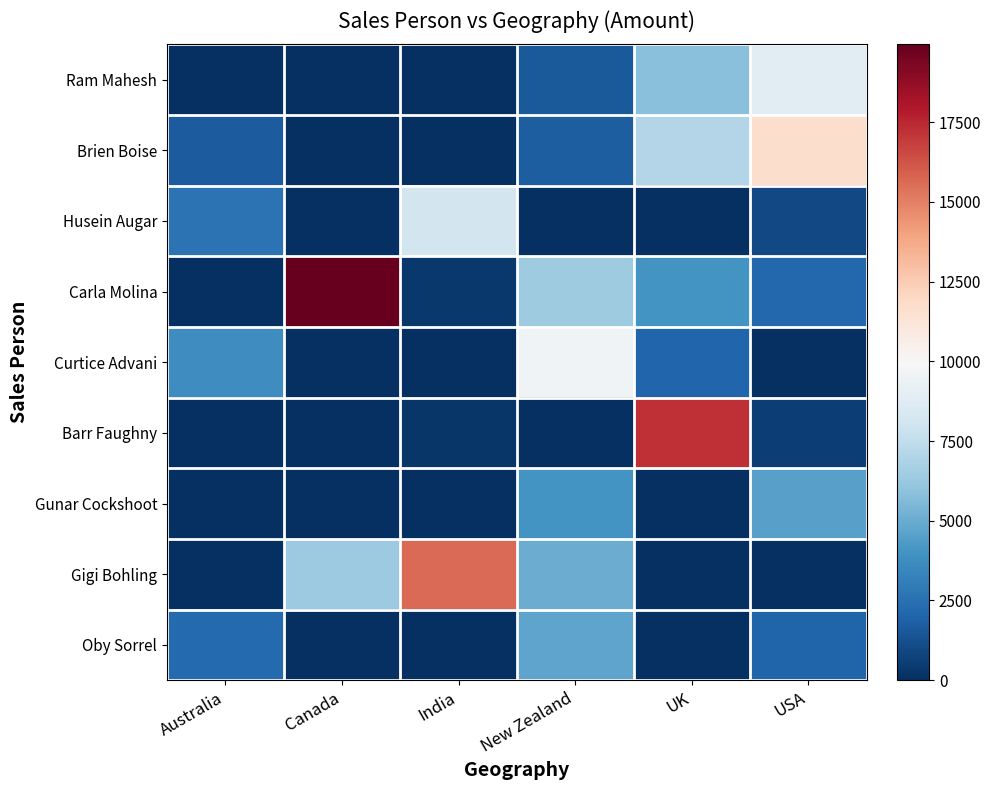

Which has a higher value, New Zealand or USA?

USA